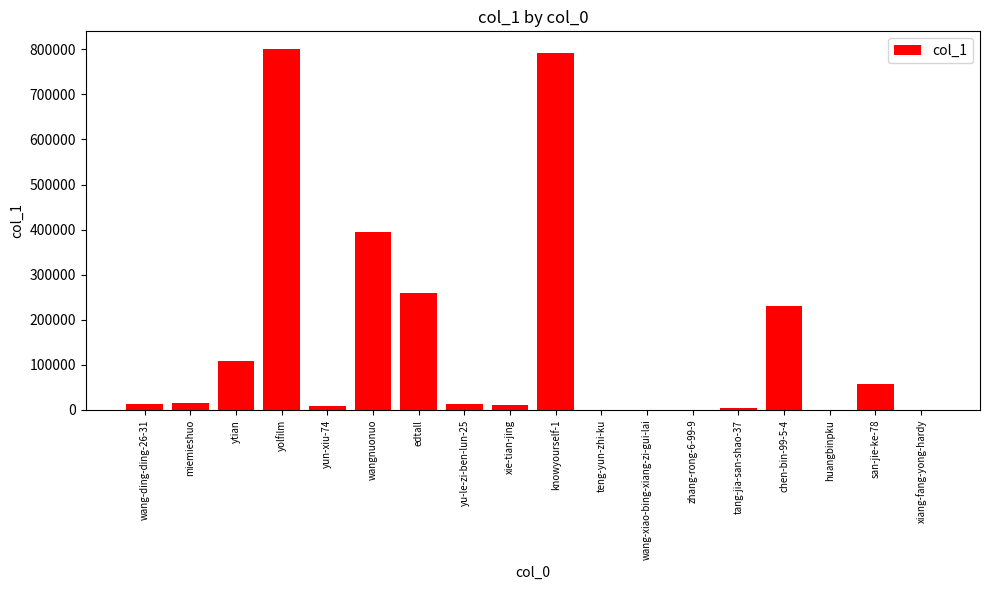

What is the change in value from ytian to knowyourself-1?

+683955